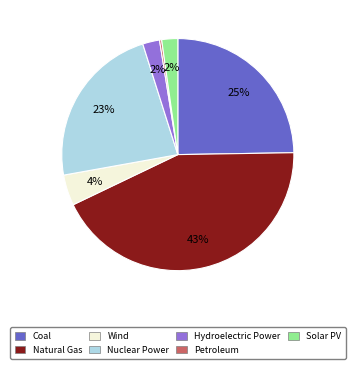

Between Wind and Hydroelectric Power, which is larger?

Wind